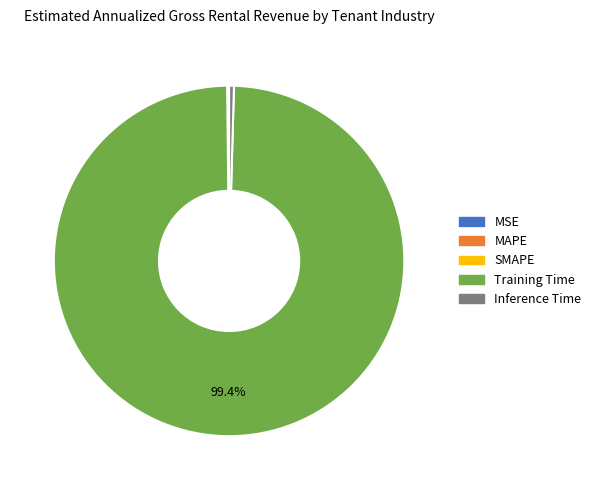

Between Inference Time and Training Time, which is larger?

Training Time